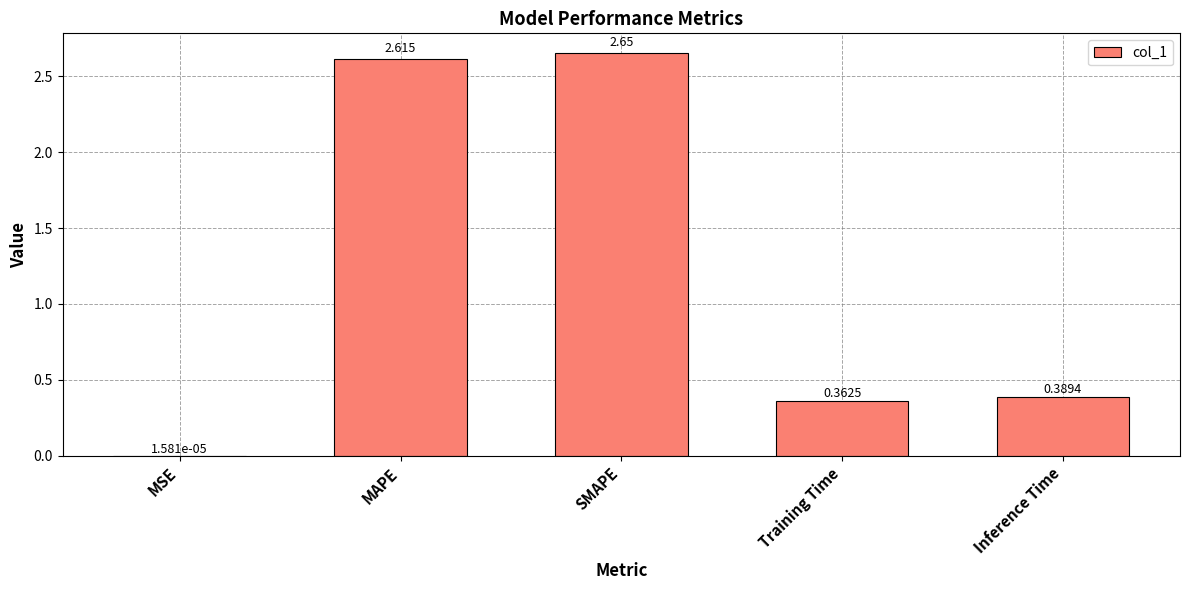

Where is the data nearest to the value 1?

Inference Time